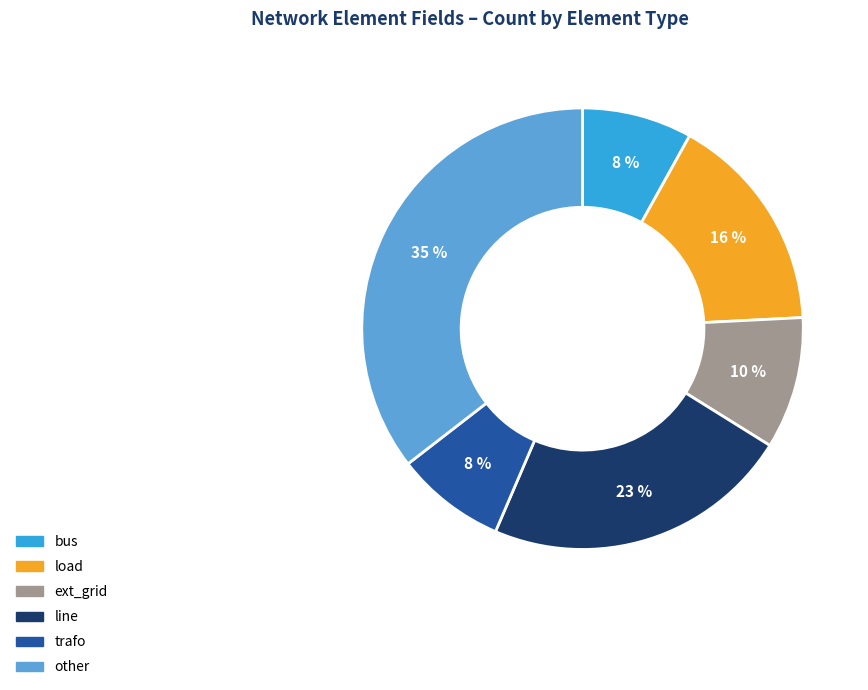

What is the largest slice in the pie chart?

other